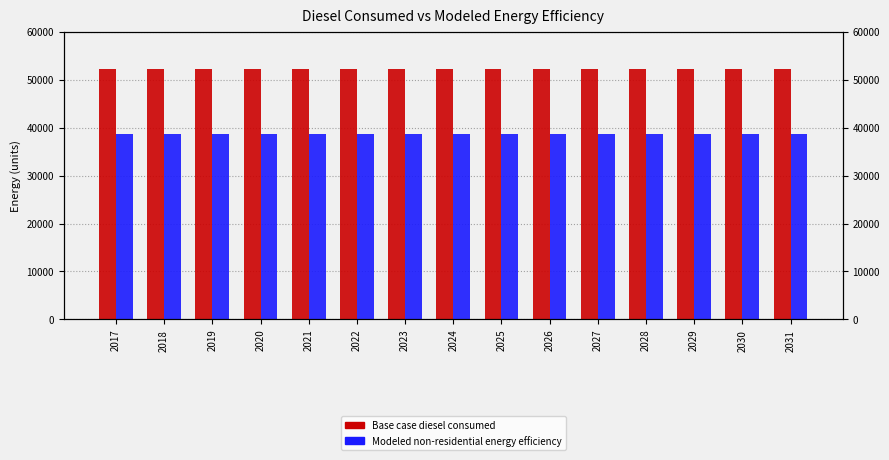

What are all the series names shown in the legend?

Base case diesel consumed, Modeled non-residential energy efficiency